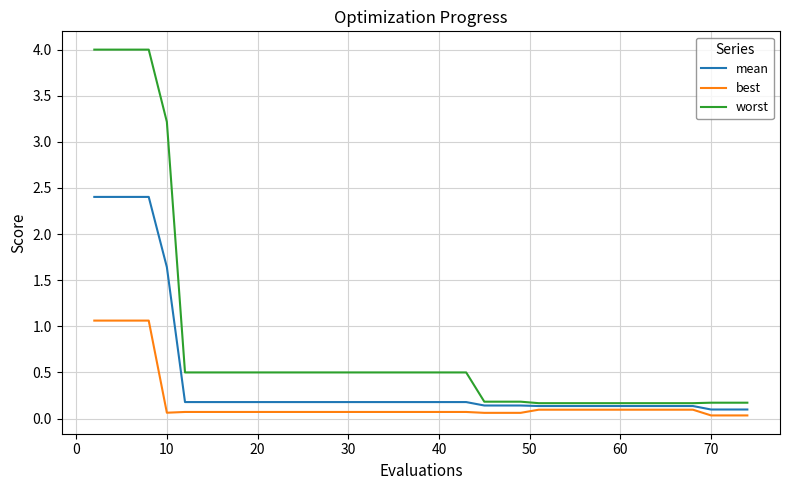

True or false: worst and best intersect in this chart.

False